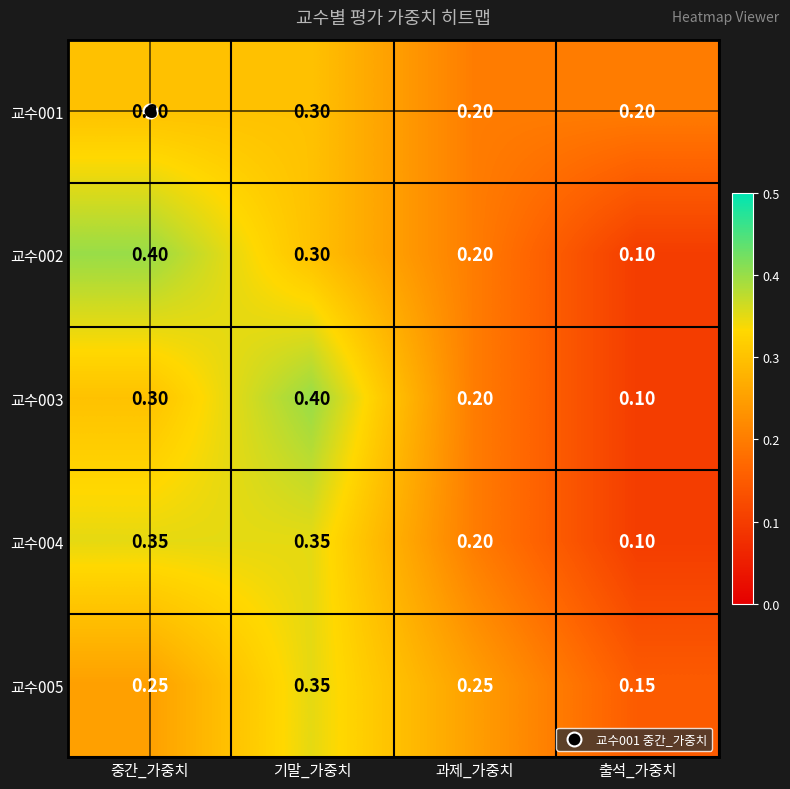

Which category has the lowest value across all series?

출석_가중치